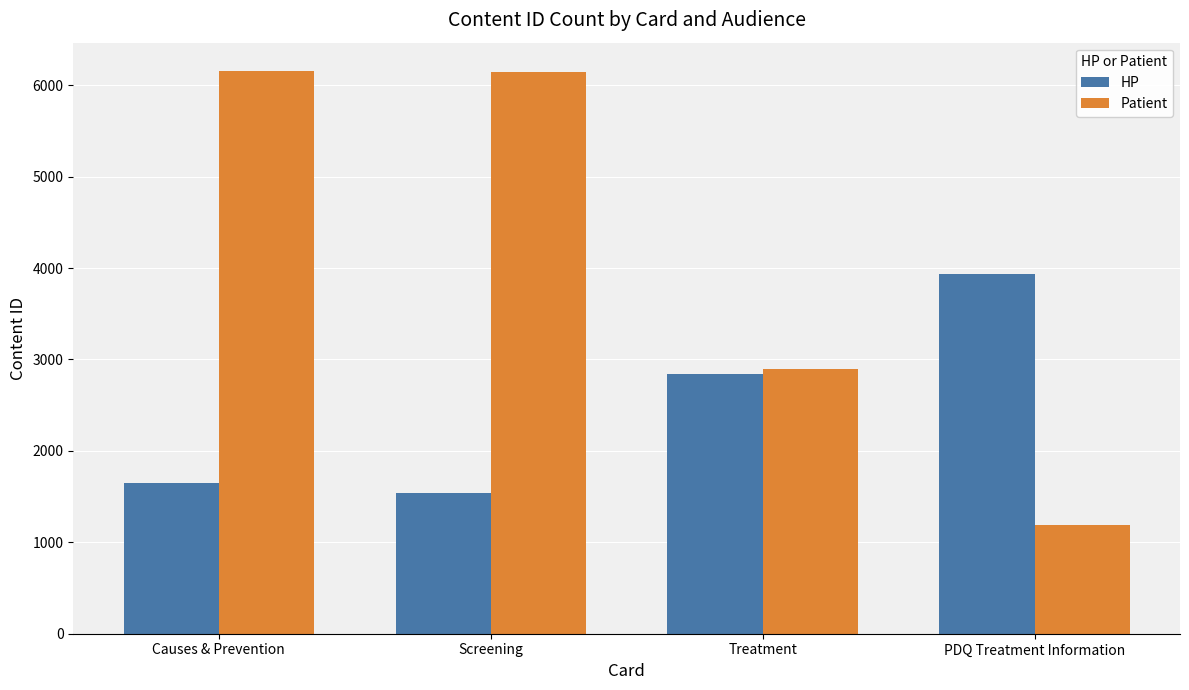

At how many categories does at least one series exceed 2375?

4